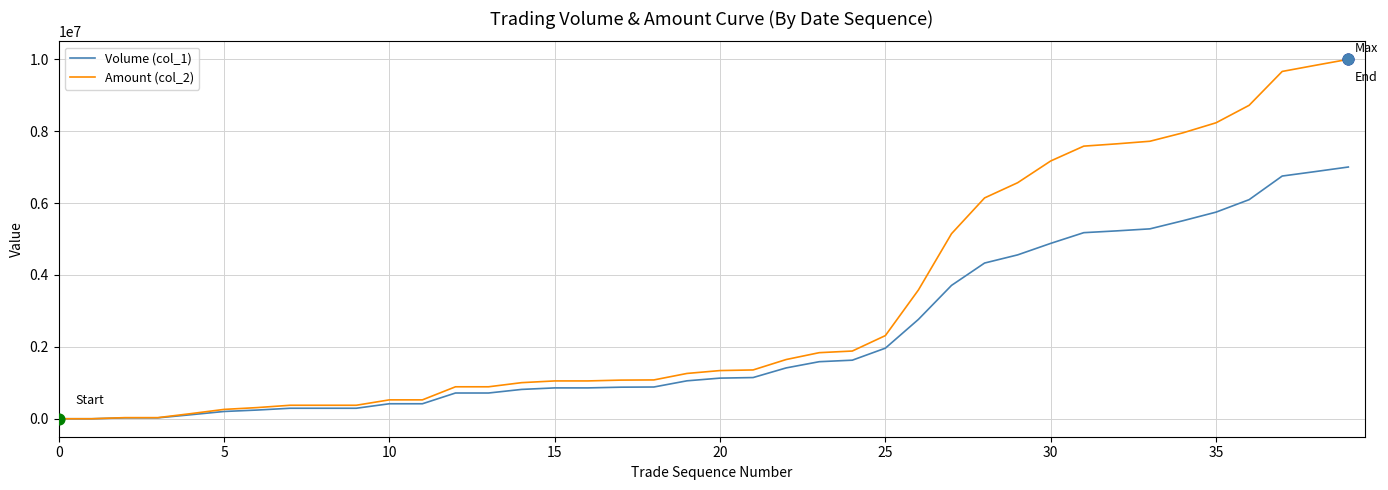

Which series has the widest spread of values?

Amount (col_2)